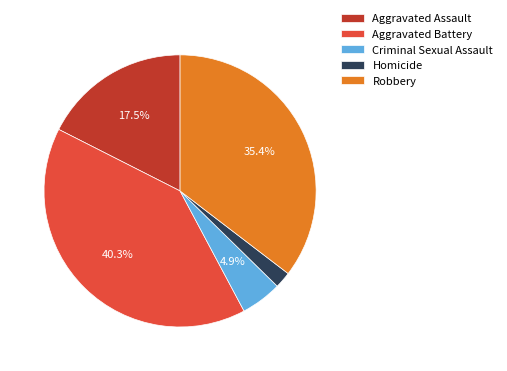

To the nearest percent, what is the difference between the Criminal Sexual Assault and Homicide slice percentages?

3%